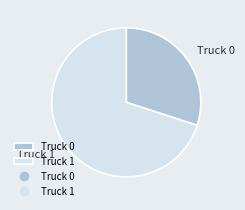

Combined, do Truck 1 and Truck 0 account for over 50%?

Yes